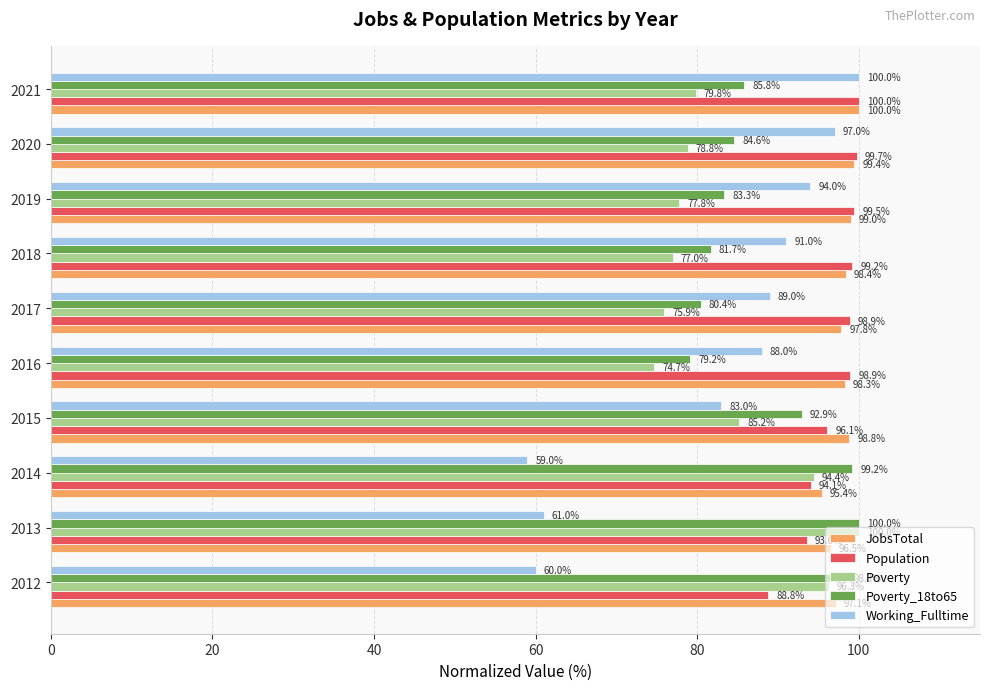

Which label corresponds to the smallest value in the chart?

2014